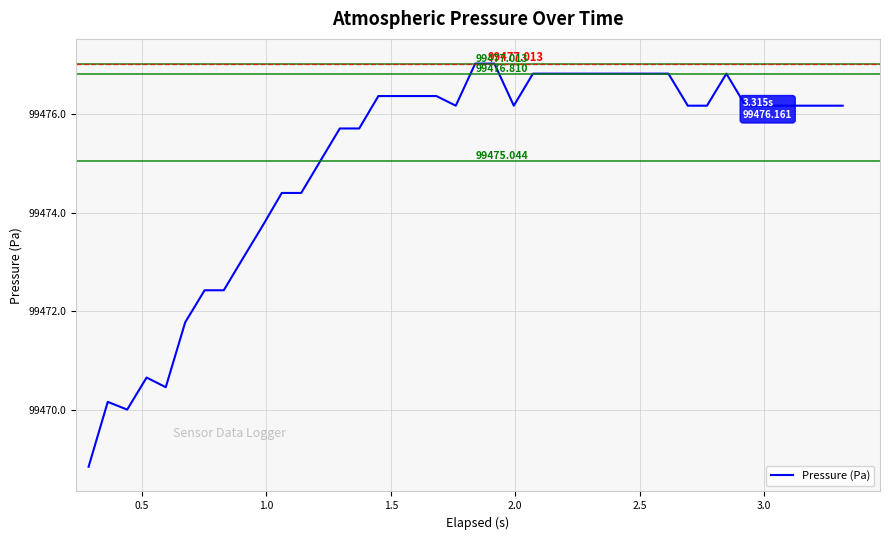

What is the minimum value shown in the chart?

99468.9